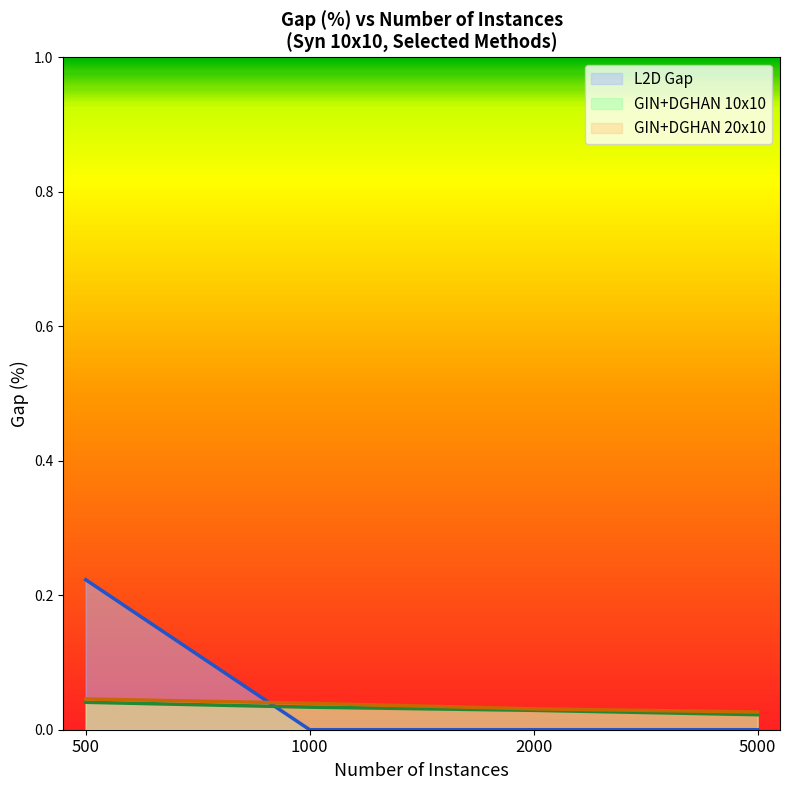

Which series ends up on top after the final intersection of L2D Gap and GIN+DGHAN 20x10?

GIN+DGHAN 20x10